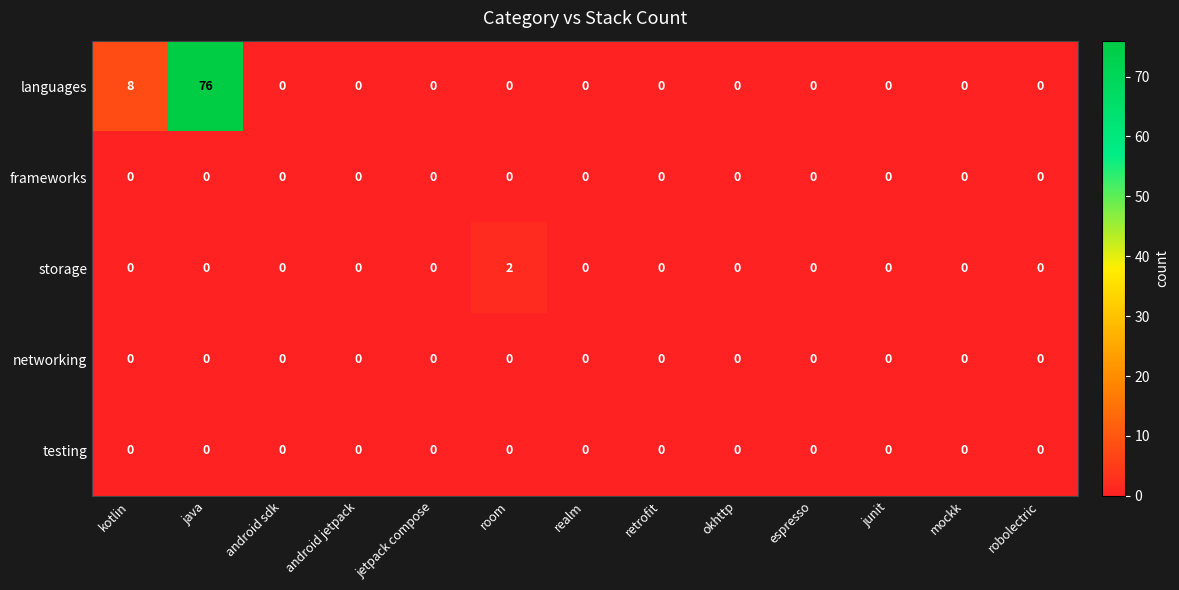

How many data points in storage are above 0?

1